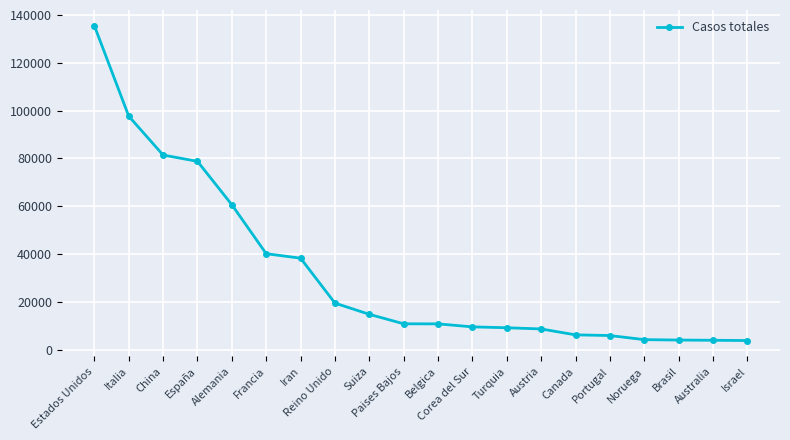

What is the maximum value shown in the chart?

135510